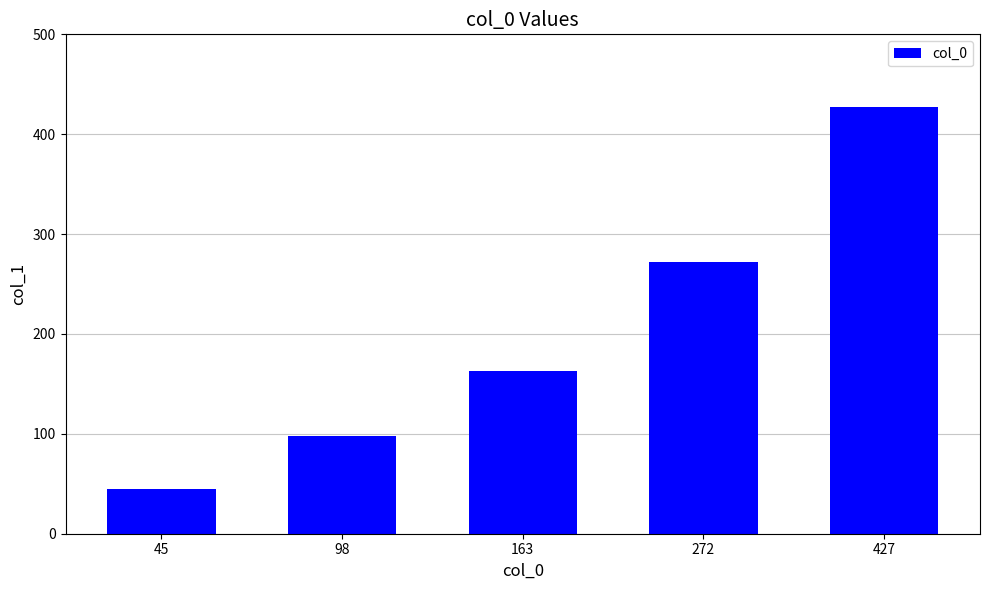

At which category does the chart reach its peak across all series?

427